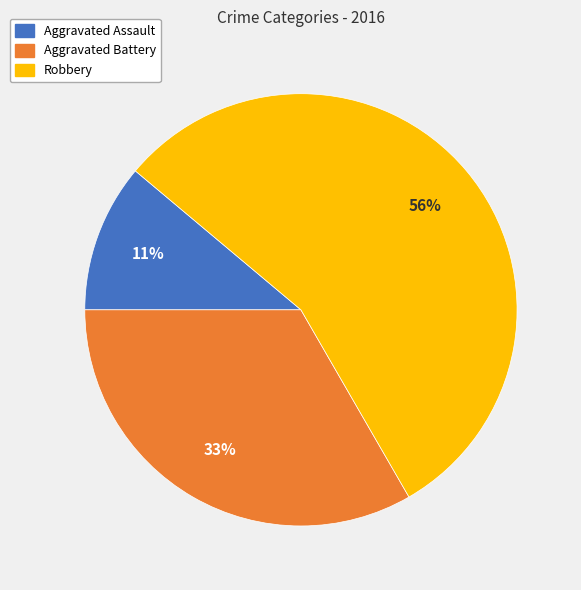

How many slices are in this pie chart?

3